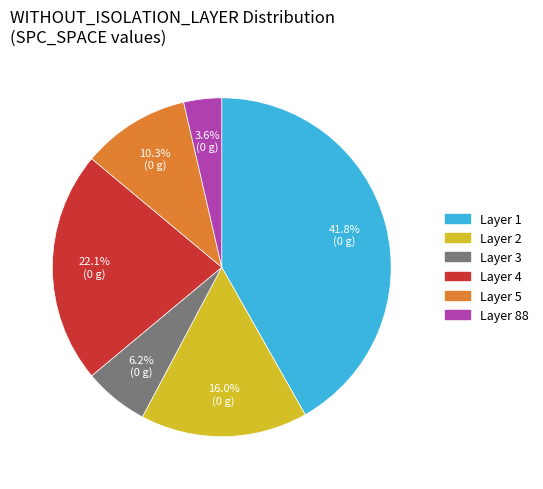

Is there a majority slice in this chart?

No